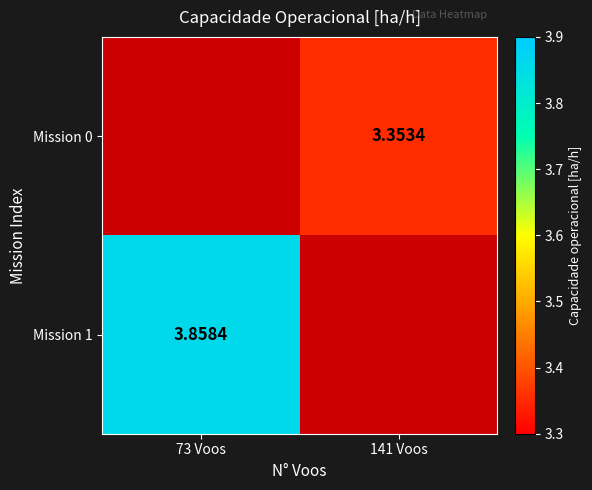

Is the value of Mission 1 at 73 Voos greater than the value of Mission 0 at 141 Voos?

Yes